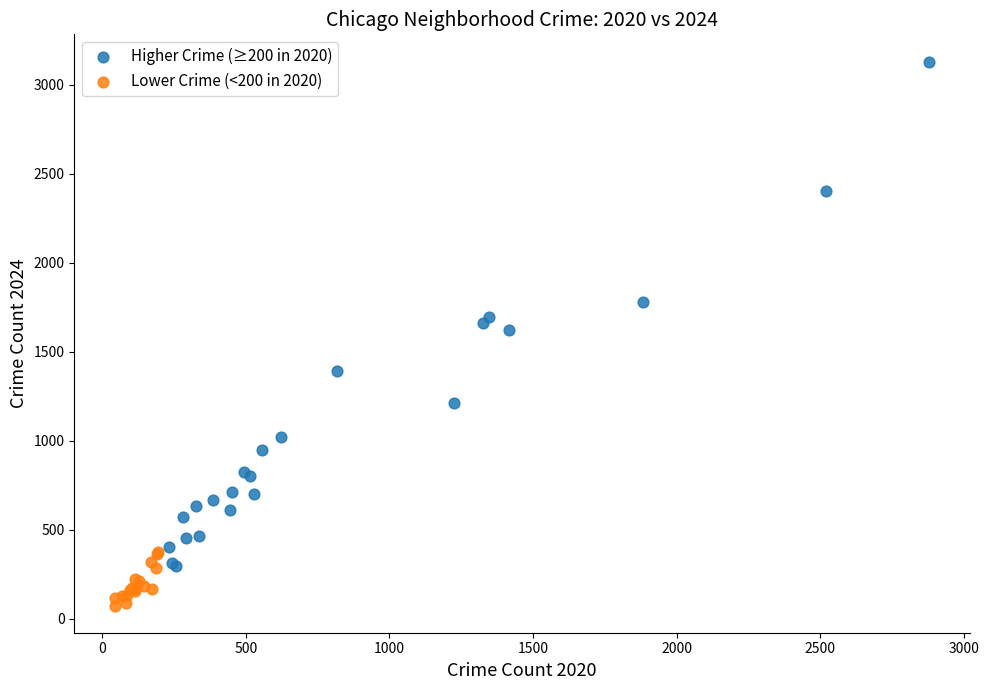

Which series contains the lowest Y value?

Lower Crime (<200 in 2020)